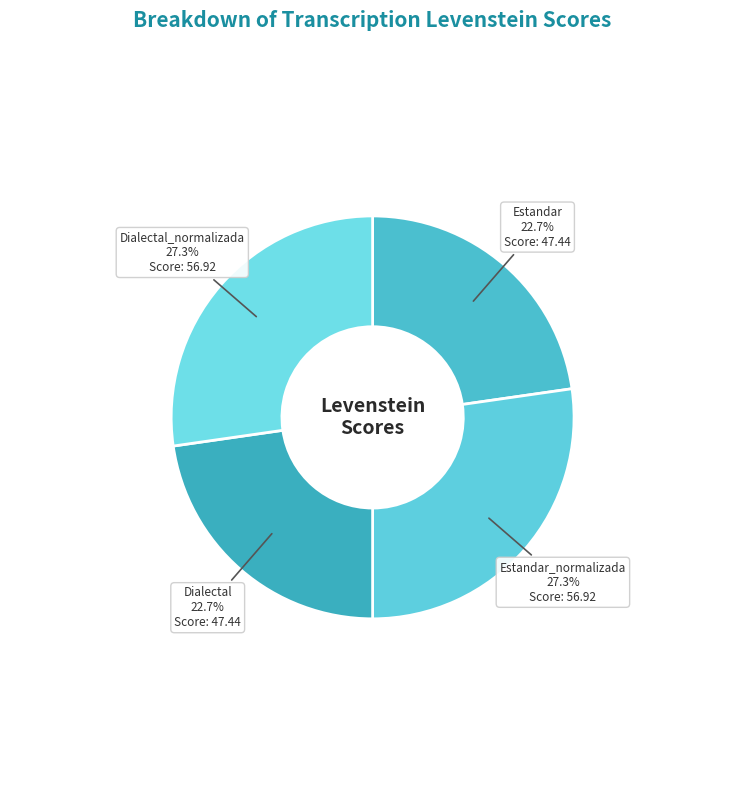

How many segments does this pie chart have?

4